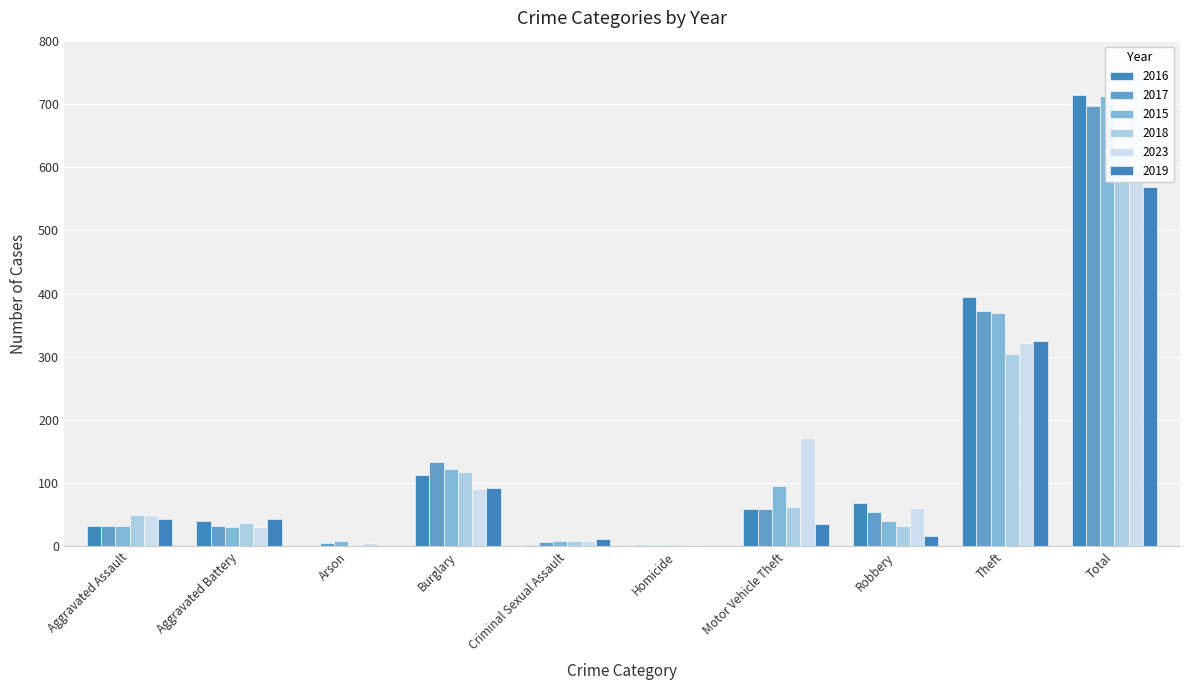

At which label is 2015 closest to 358?

Theft